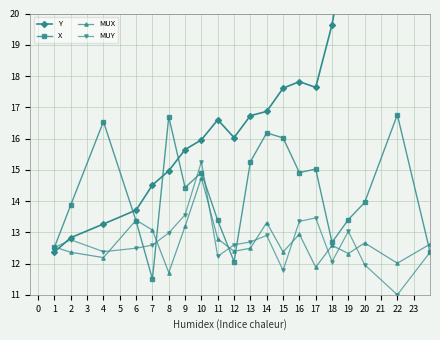

Is the value of MUY at 19 greater than the value of MUX at 2?

Yes